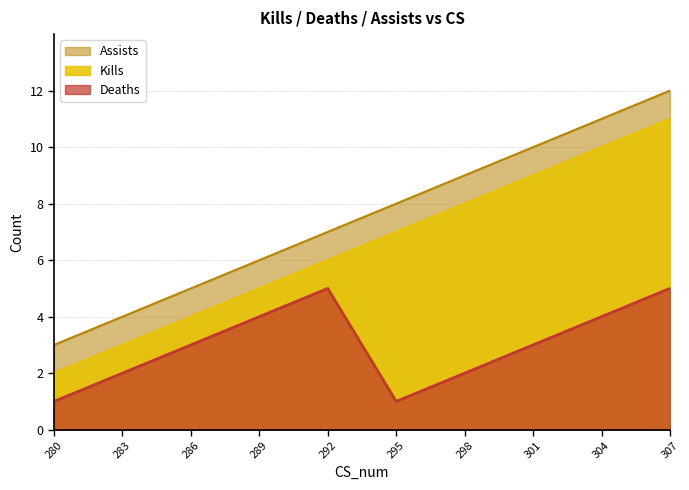

True or false: Deaths and Assists intersect in this chart.

False